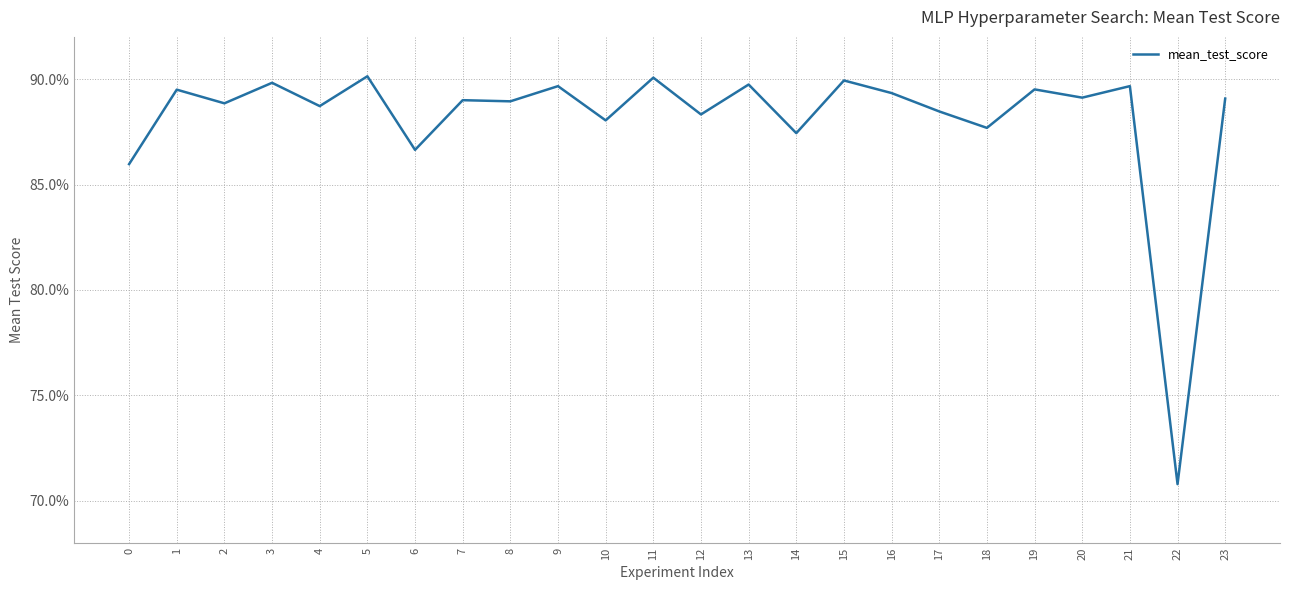

Does the chart have visible grid lines?

Yes